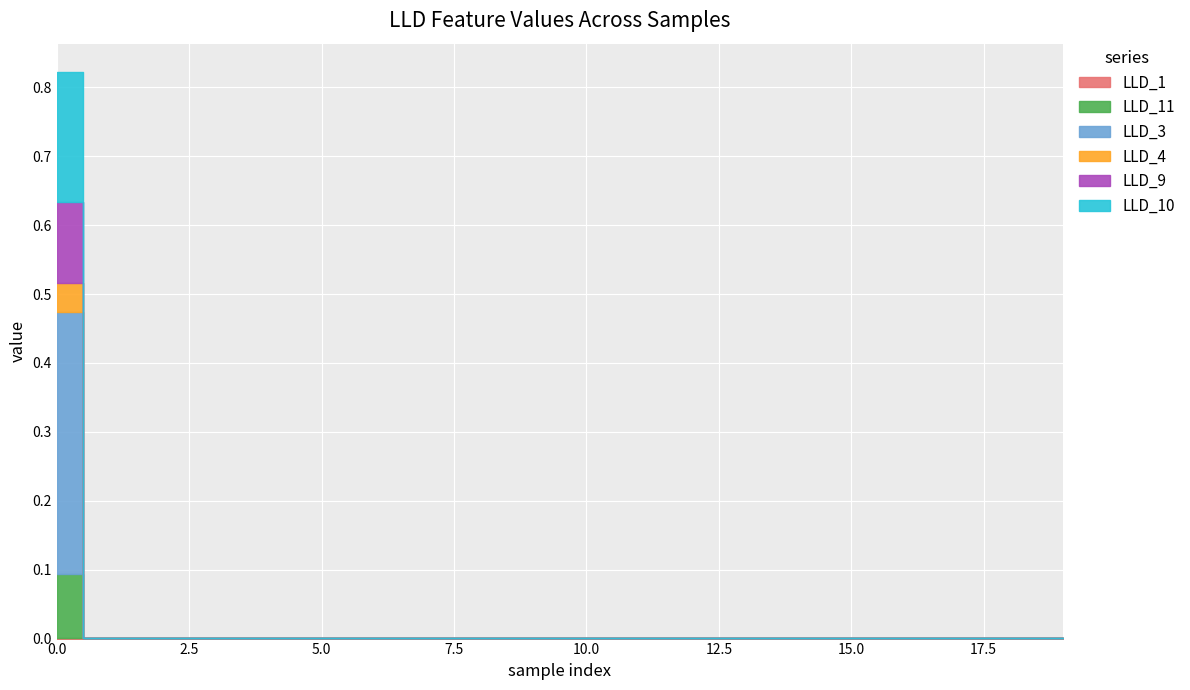

What are all the series names shown in the legend?

LLD_1, LLD_11, LLD_3, LLD_4, LLD_9, LLD_10